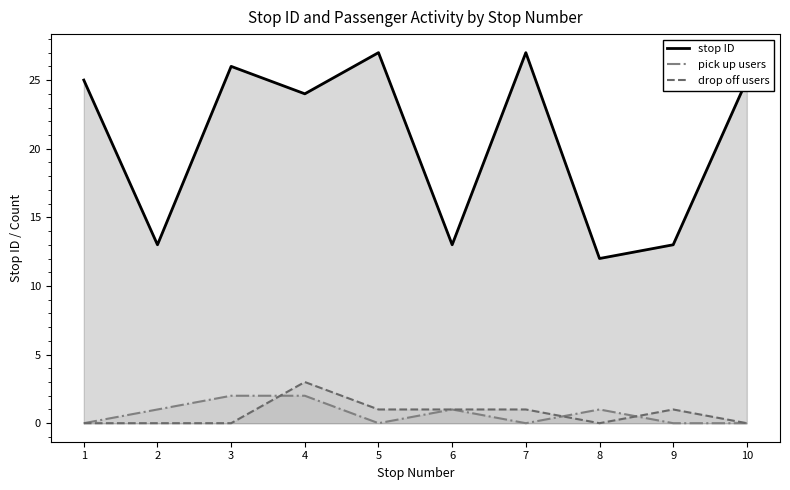

The pick up users series shows 0 at 9. True or false?

True